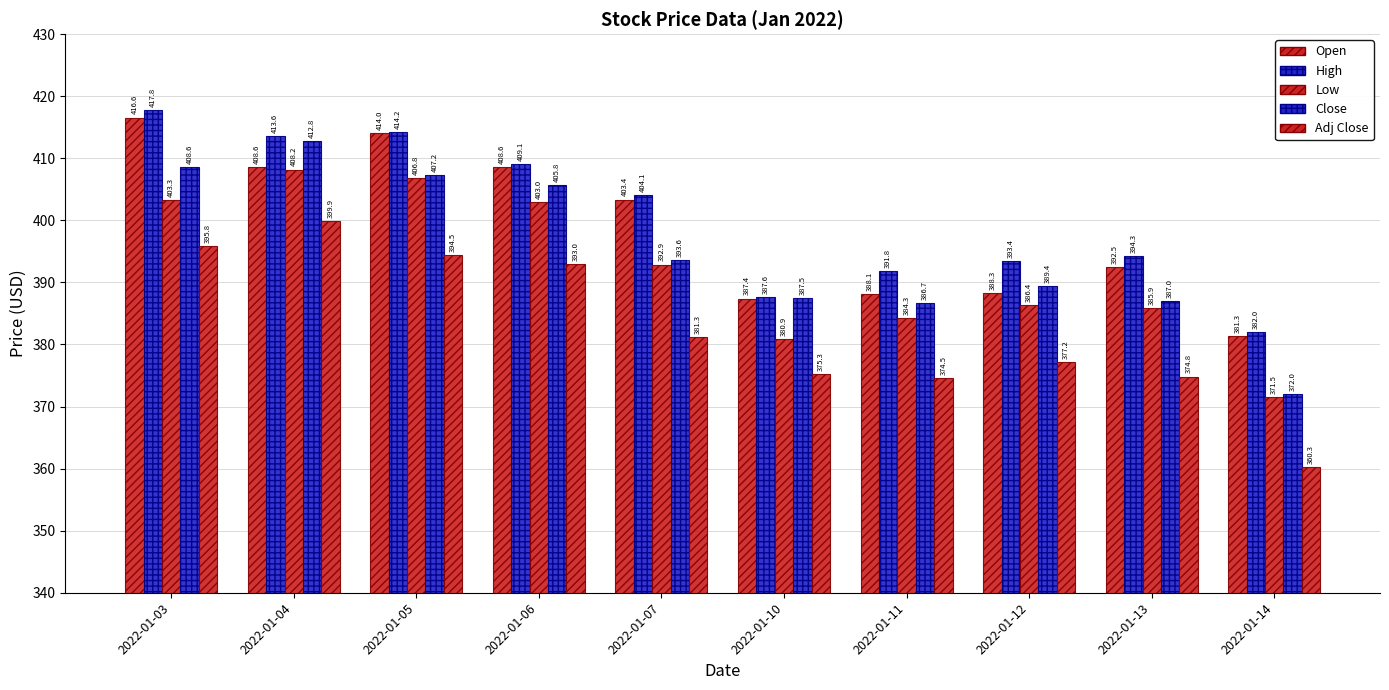

Which label corresponds to the largest value in the chart?

2022-01-03